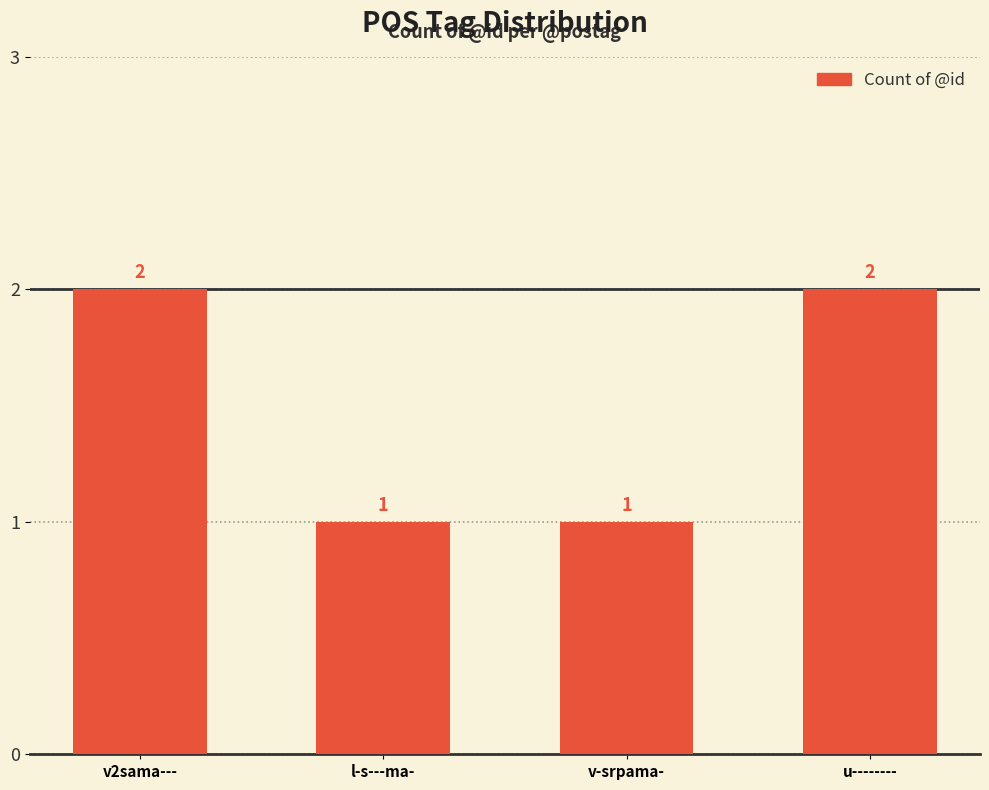

What is the minimum value shown in the chart?

1